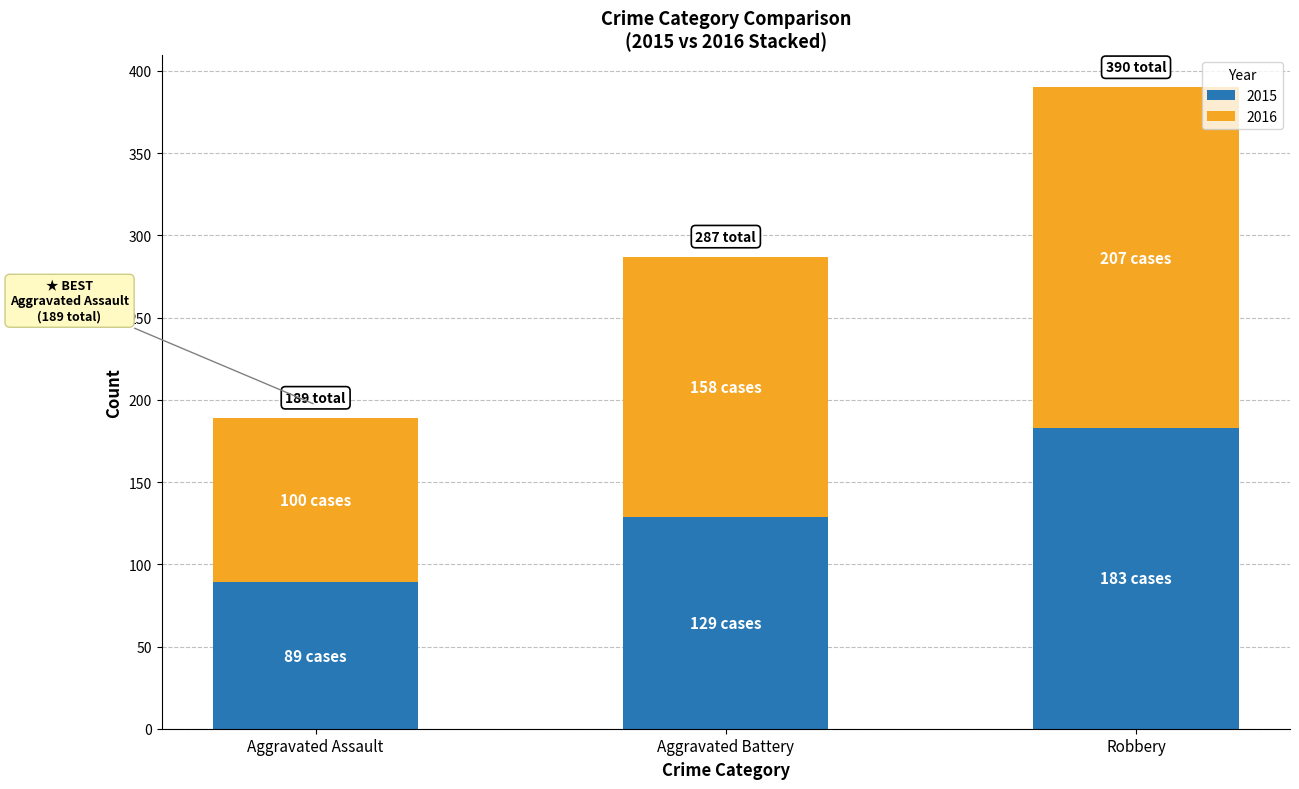

What is the difference between the 2015 values at Aggravated Assault and Aggravated Battery?

40